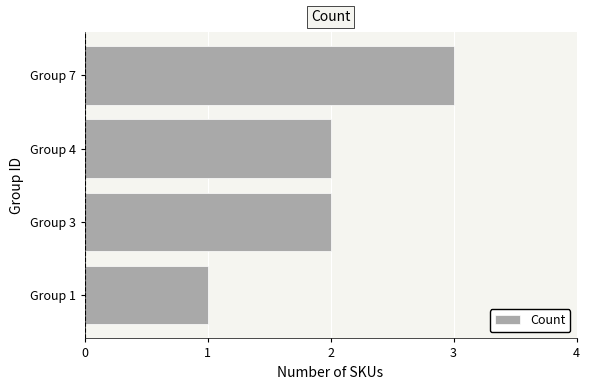

What is the sum of all values?

8